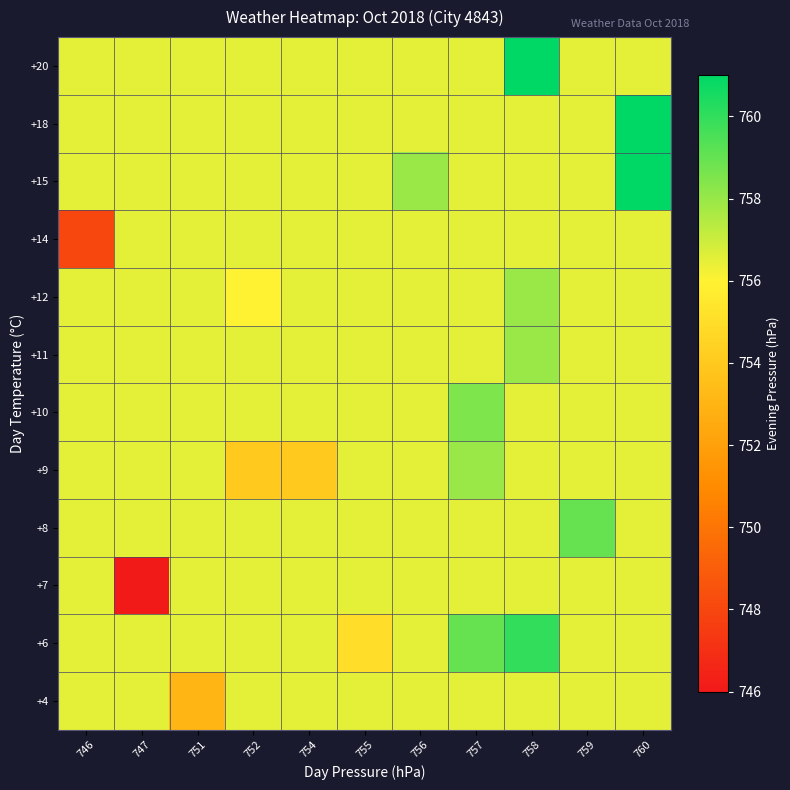

What is the minimum value shown in the chart?

746.0